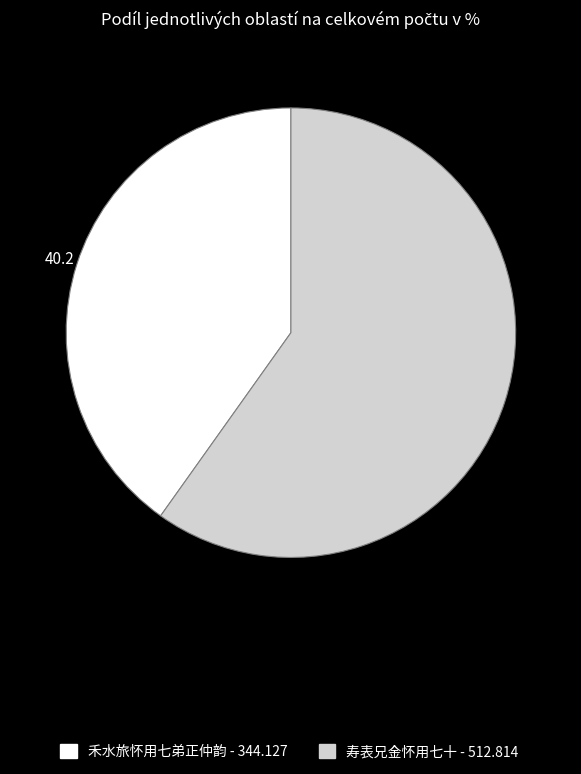

Which category has the biggest portion of the pie?

寿表兄金怀用七十